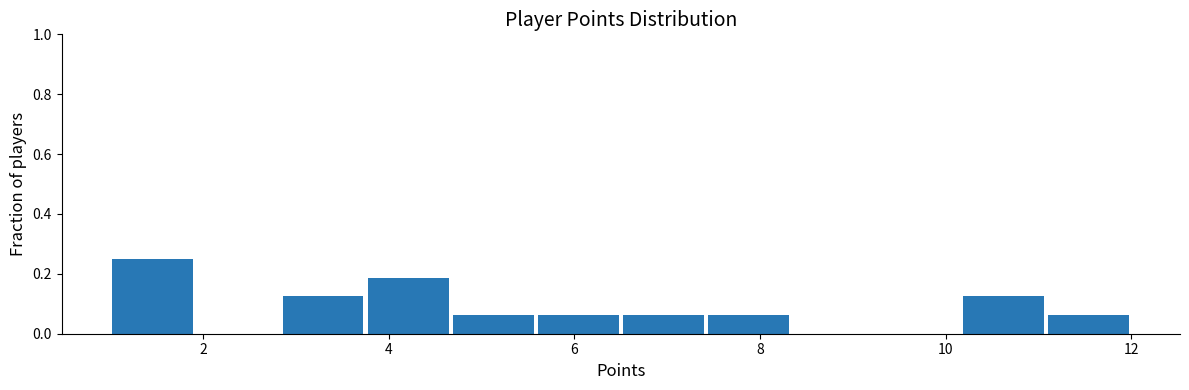

Reading left to right, list every bar in this chart as the range it spans on the x-axis followed by its height. Neither the bar edges nor the heights are printed on the chart, so give them approximately, as read against the axes.

1.0 to 2.0: 0.26
2.0 to 2.8: 0
2.8 to 3.8: 0.12
3.8 to 4.6: 0.18
4.6 to 5.6: 0.06
5.6 to 6.6: 0.06
6.6 to 7.4: 0.06
7.4 to 8.4: 0.06
8.4 to 9.2: 0
9.2 to 10.2: 0
10.2 to 11.0: 0.12
11.0 to 12.0: 0.06